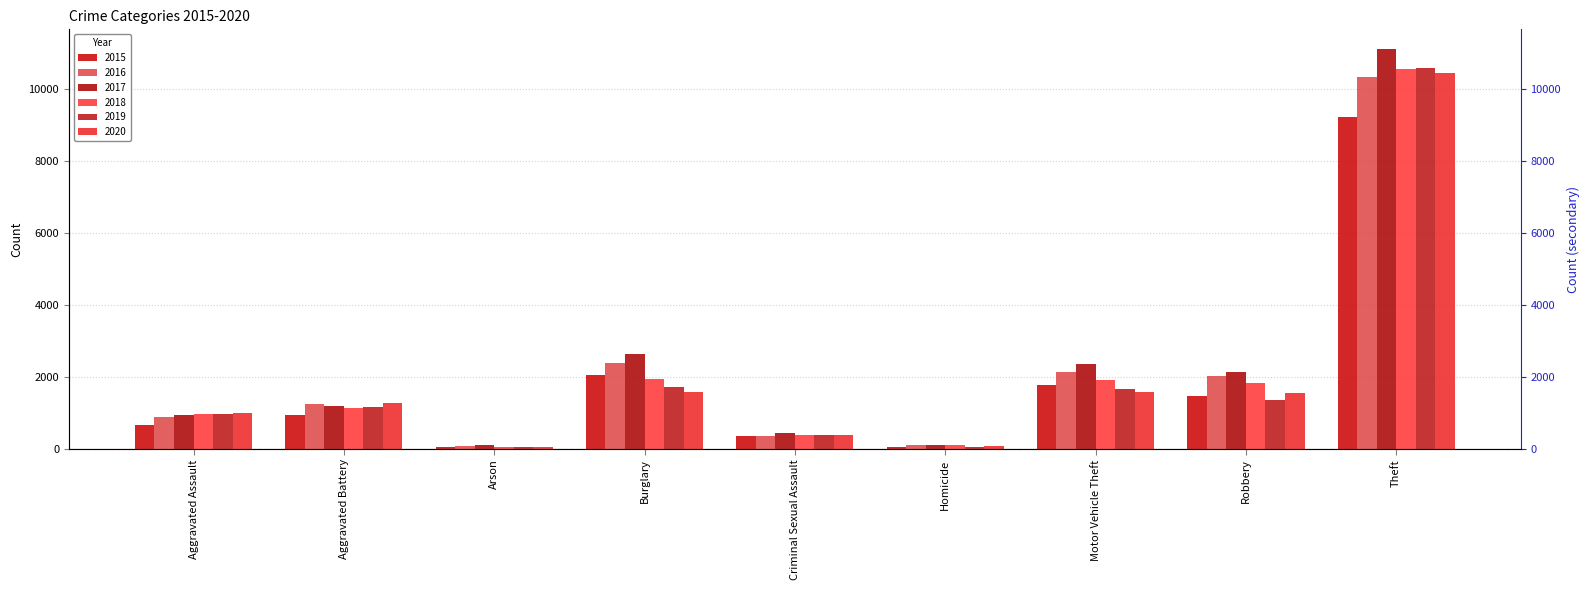

At how many categories does at least one series exceed 10172?

1